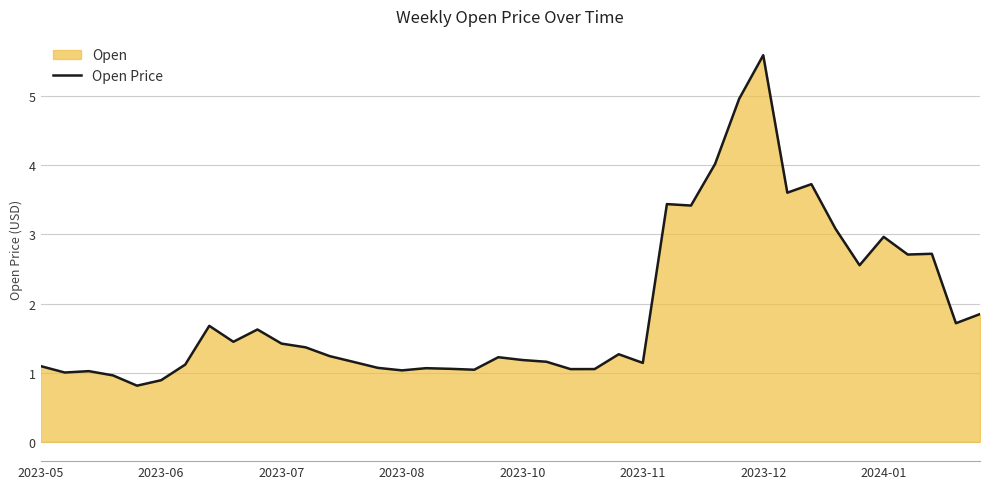

The value at 2023-08 is 1.0. True or false?

True